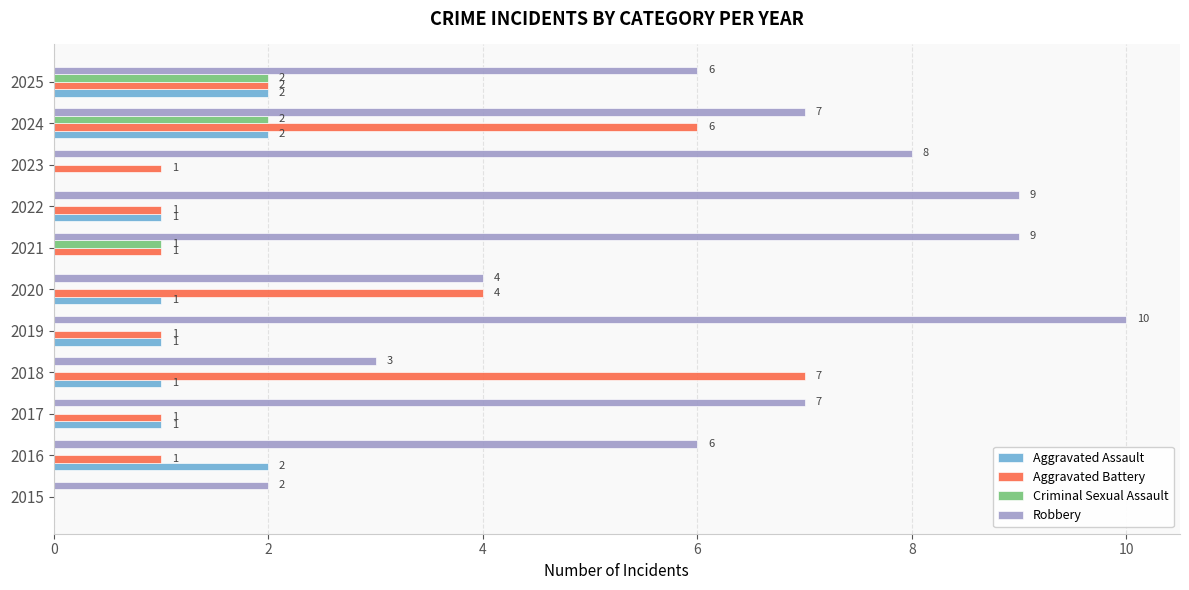

Where is Criminal Sexual Assault nearest to the value 1?

2021